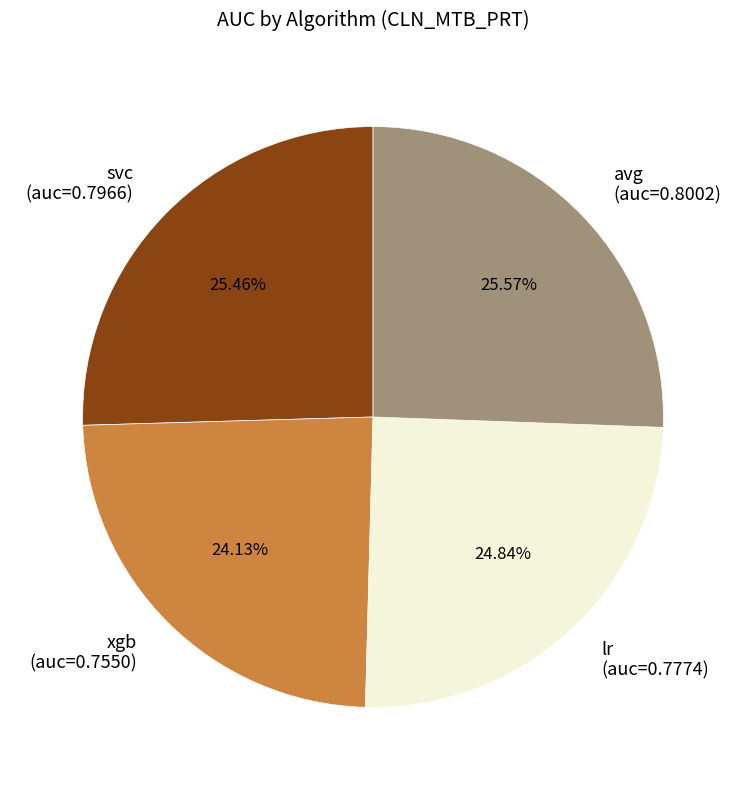

Count the number of slices in the pie.

4